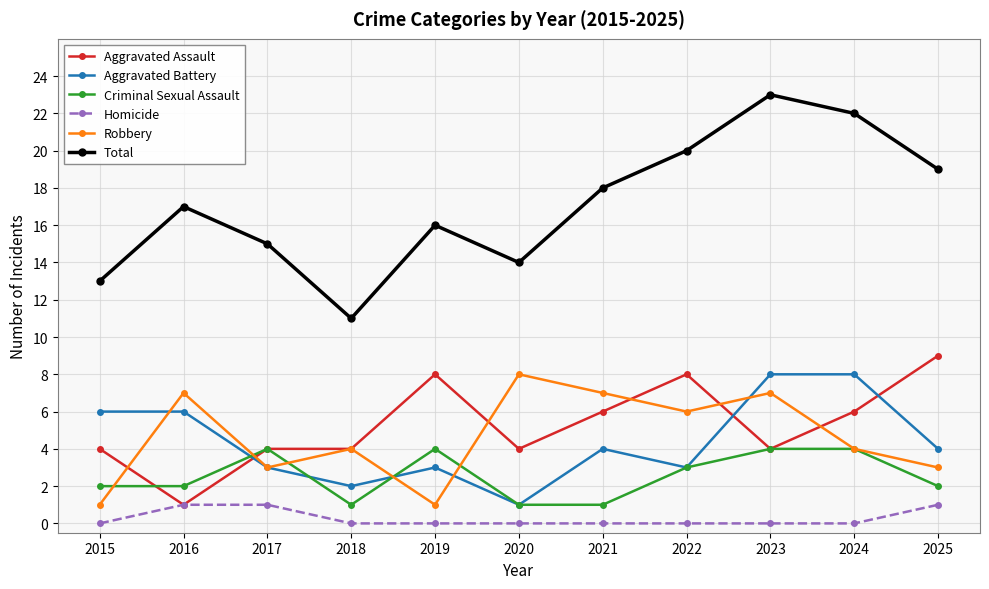

Which series has the largest total across all categories?

Total